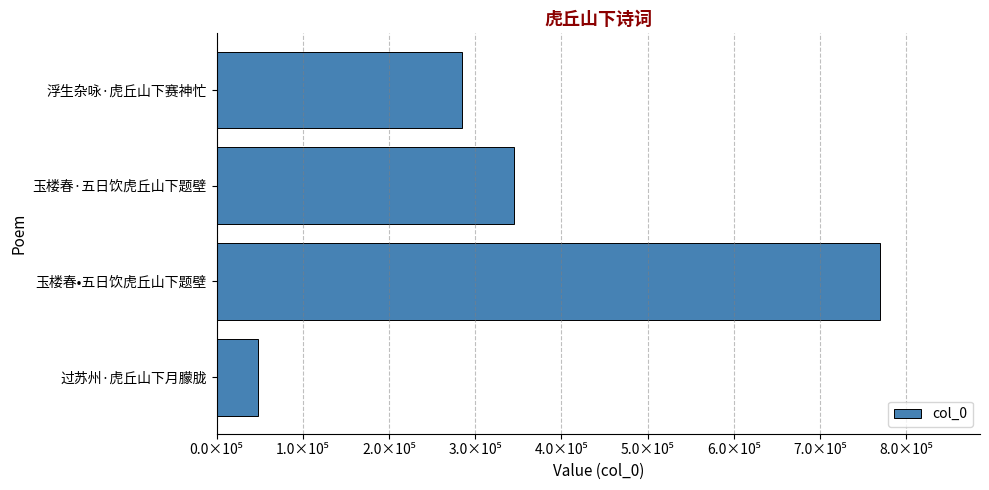

What is the average value?

361686